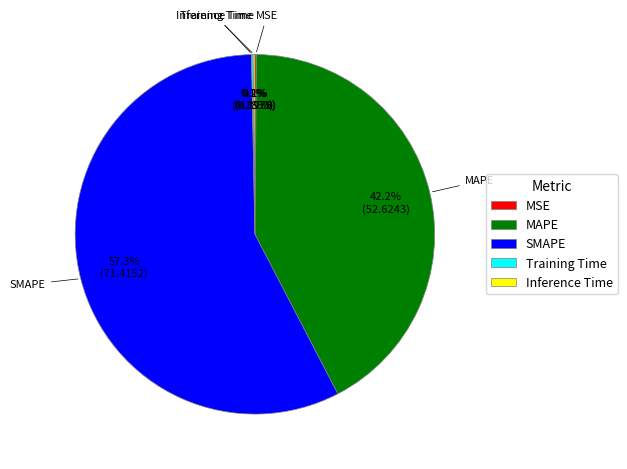

Does any single category account for the majority?

Yes